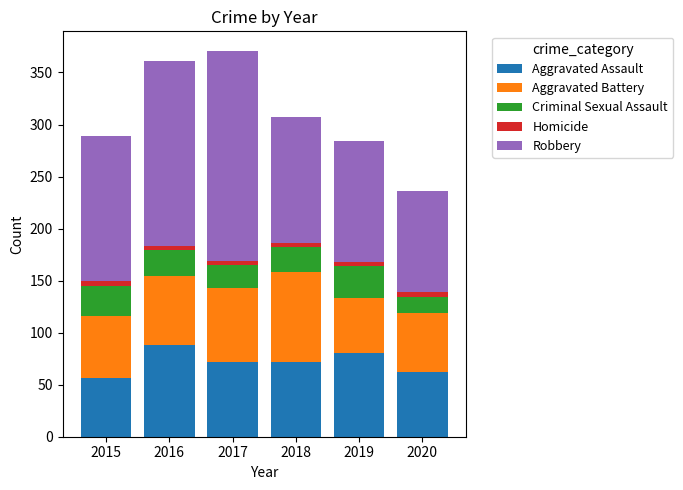

True or false: Aggravated Assault has a value of 72 at 2017.

True